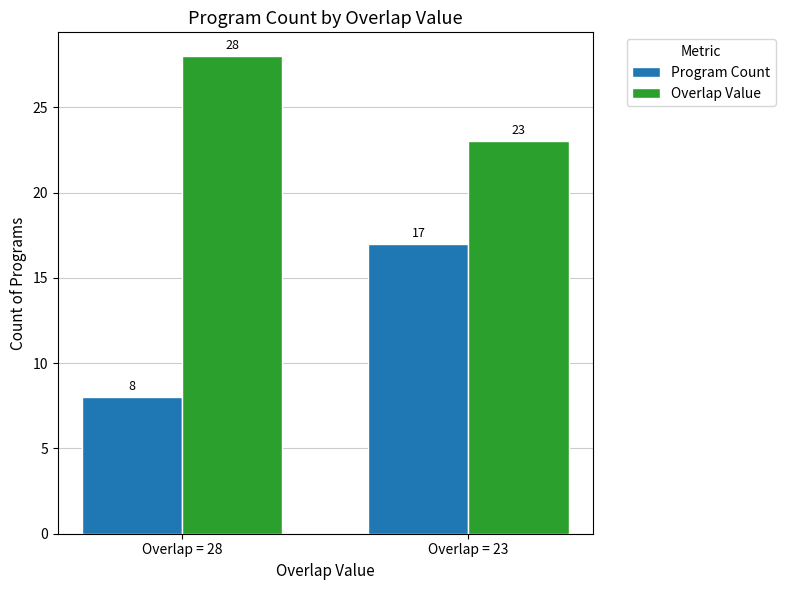

The Program Count series shows 12 at Overlap = 28. True or false?

False